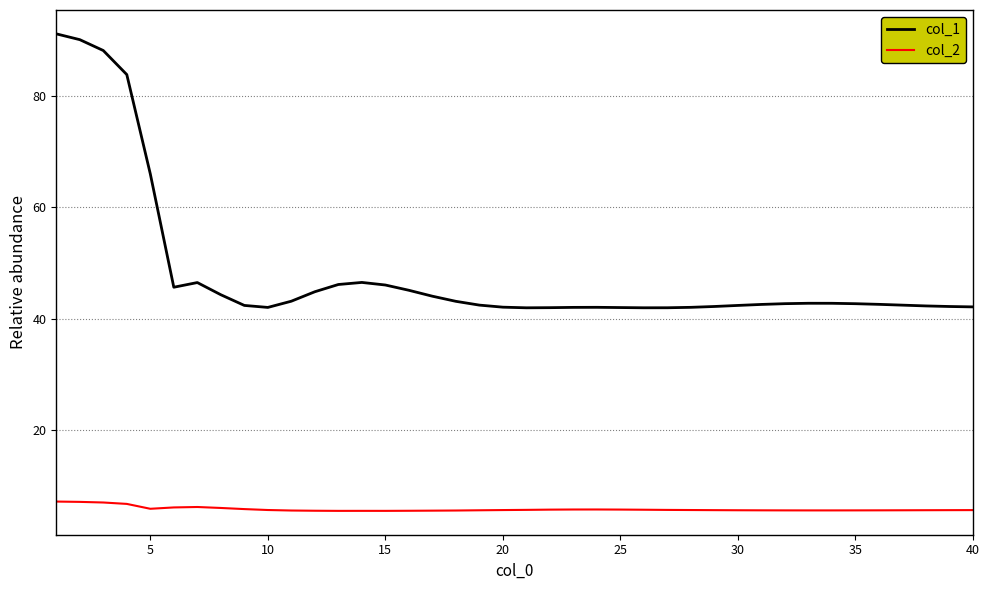

Which series has the largest total across all categories?

col_1